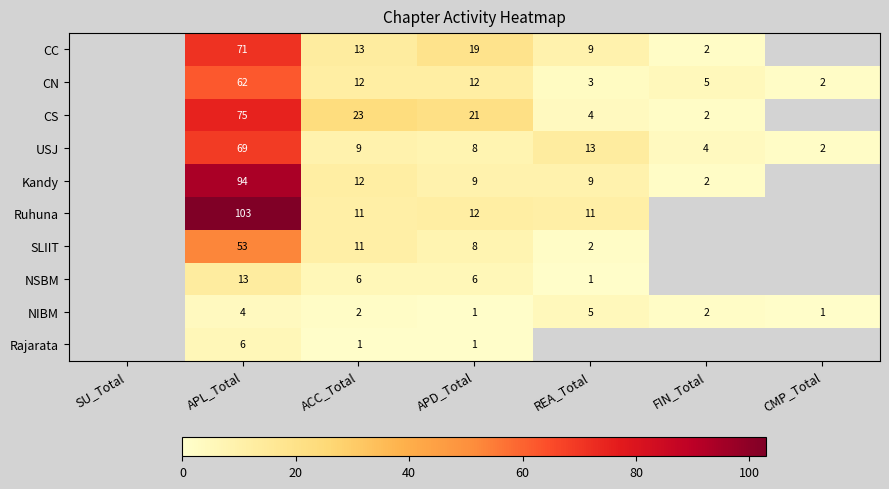

What is the spread (max minus min) of values at APD_Total?

20